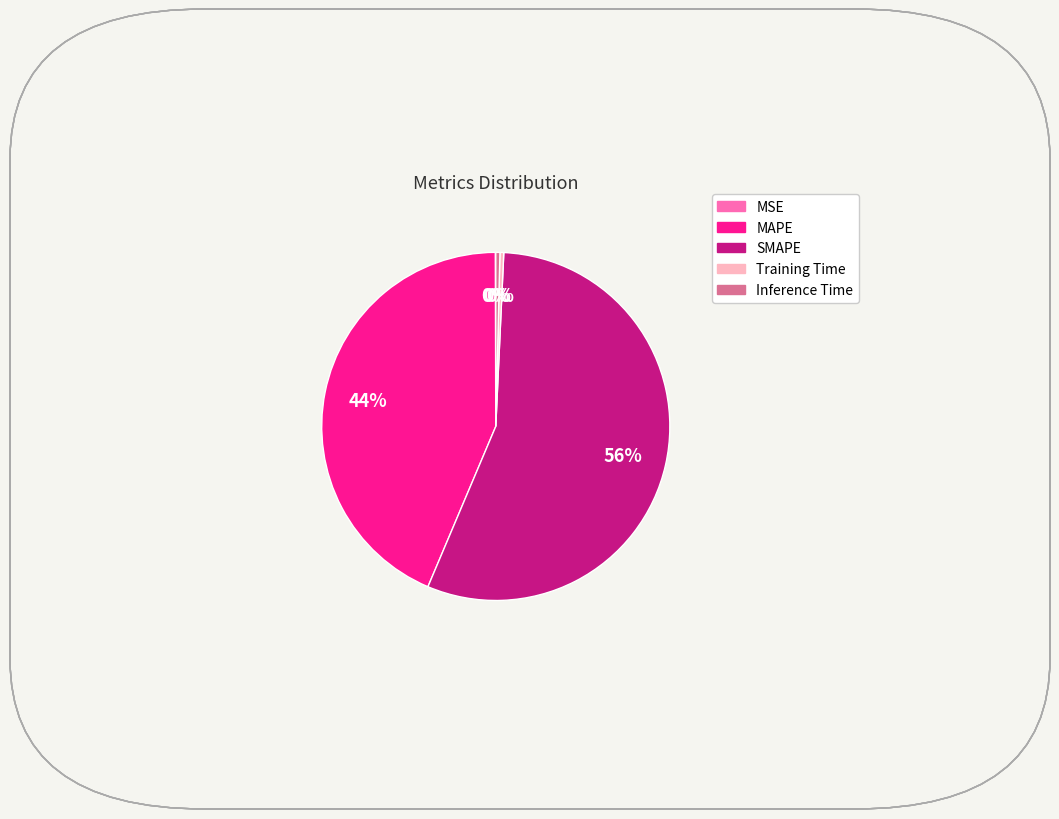

To the nearest percent, what portion does MAPE represent?

44%